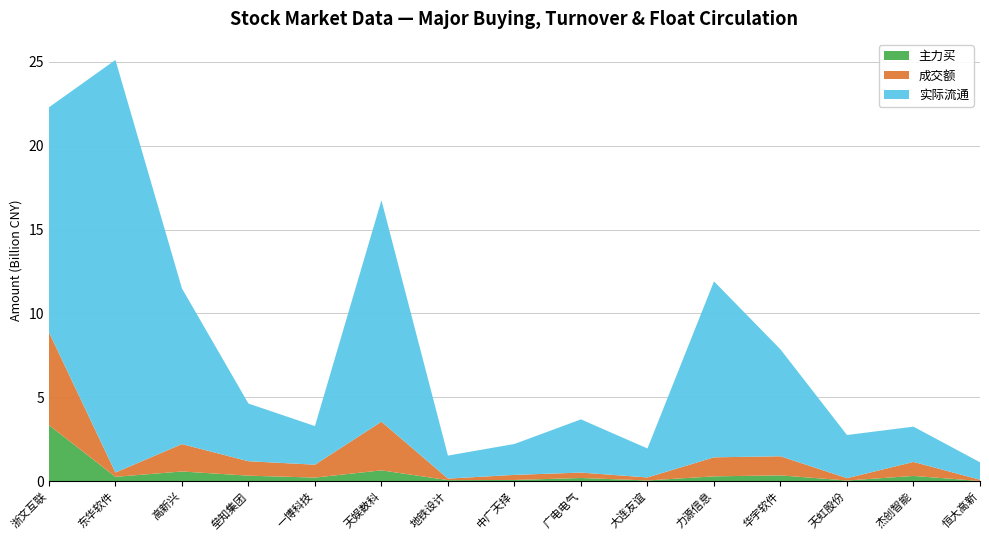

Reading right to left, list all the values displayed in this chart.

主力买: 恒大高新=7711042	杰创智能=308692575	天虹股份=36213040	华宇软件=342538301	力源信息=284052403	大连友谊=39747420	广电电气=185645128	中广天择=68812789	地铁设计=58438307	天娱数科=641304008	一博科技=211009054	垒知集团=324104065	高新兴=573978888	东华软件=256047548	浙文互联=3339340220
成交额: 恒大高新=74845230	杰创智能=835028916	天虹股份=138284681	华宇软件=1139436156	力源信息=1134820975	大连友谊=179420979	广电电气=323307765	中广天择=302336813	地铁设计=91603513	天娱数科=2902925814	一博科技=768778066	垒知集团=862462660	高新兴=1633353821	东华软件=256098602	浙文互联=5545397640
实际流通: 恒大高新=1039507107	杰创智能=2104374824	天虹股份=2574305856	华宇软件=6374314053	力源信息=10493901464	大连友谊=1727378399	广电电气=3173195162	中广天择=1843696657	地铁设计=1372147724	天娱数科=13205907213	一博科技=2302703384	垒知集团=3439099385	高新兴=9287903376	东华软件=24605081552	浙文互联=13405338473